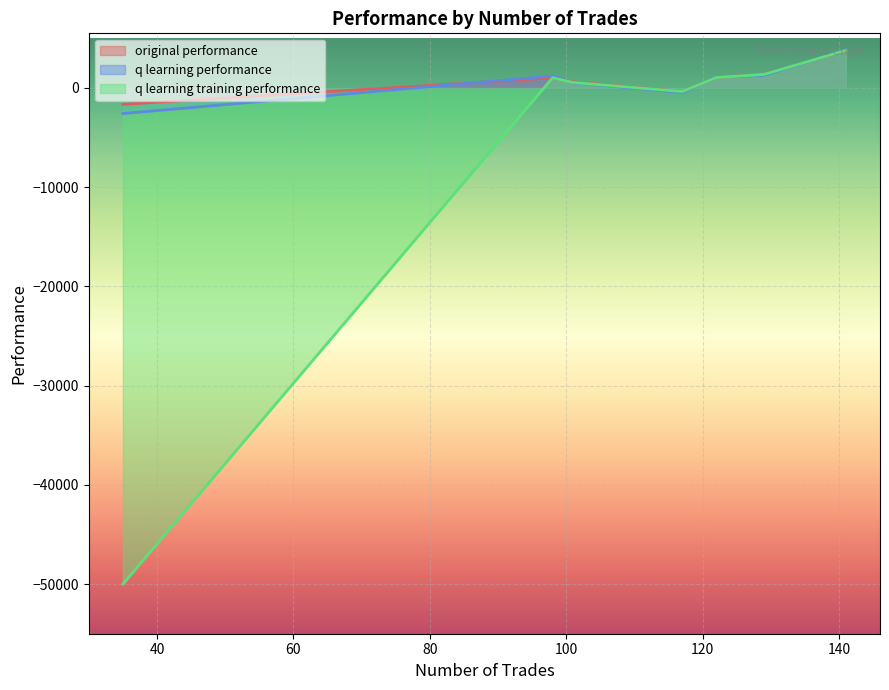

What is the maximum value shown in the chart?

3841.3